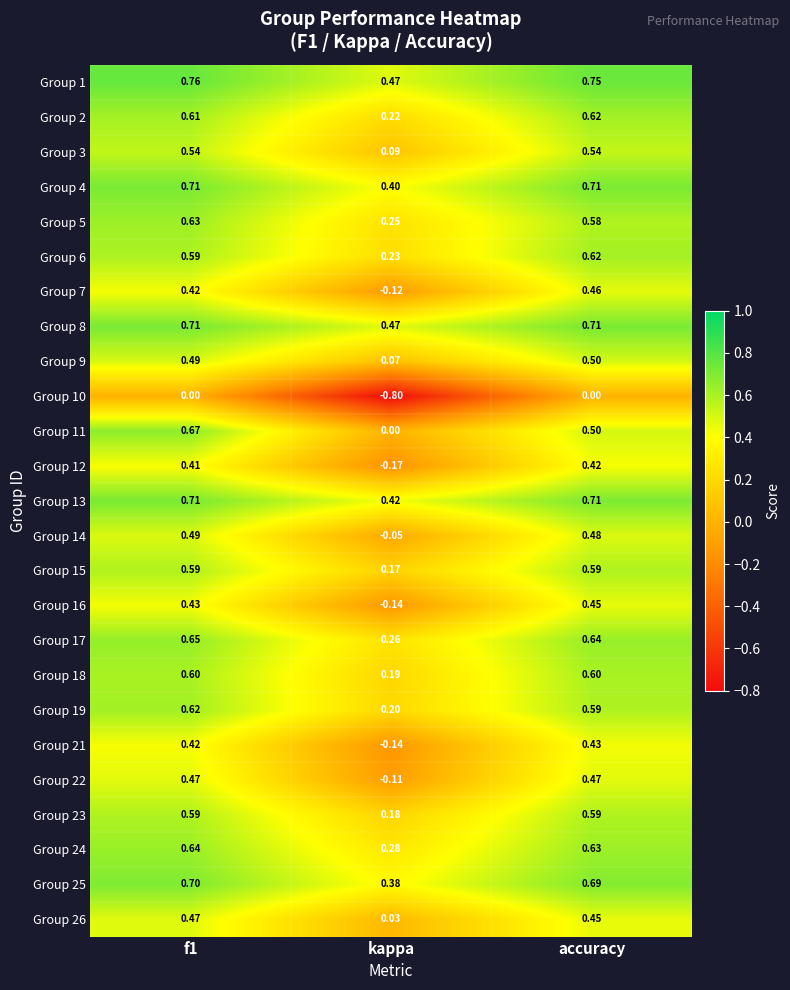

What is the total value across all series at kappa?

2.8